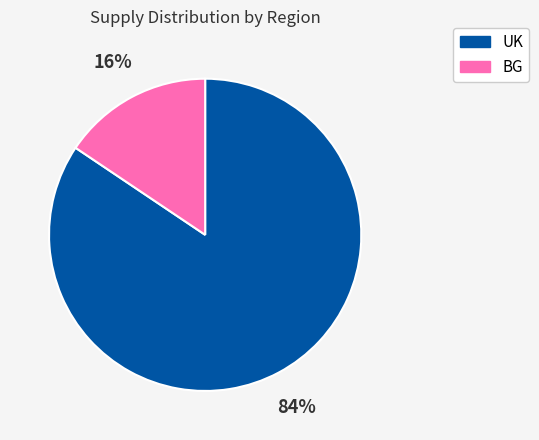

To the nearest percent, what is the average slice percentage?

50%